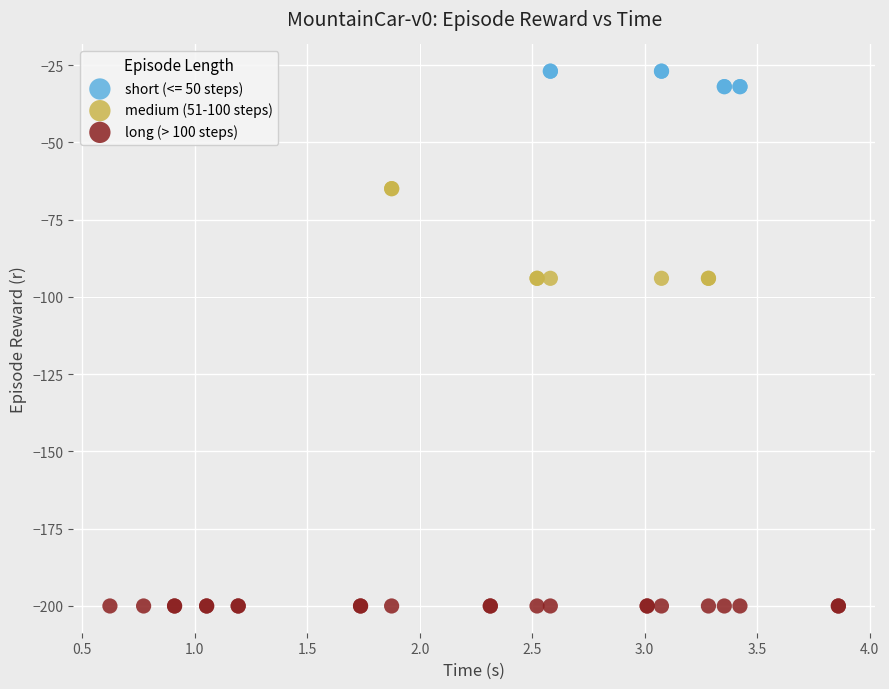

Which series reaches the maximum Y coordinate?

short (<= 50 steps)